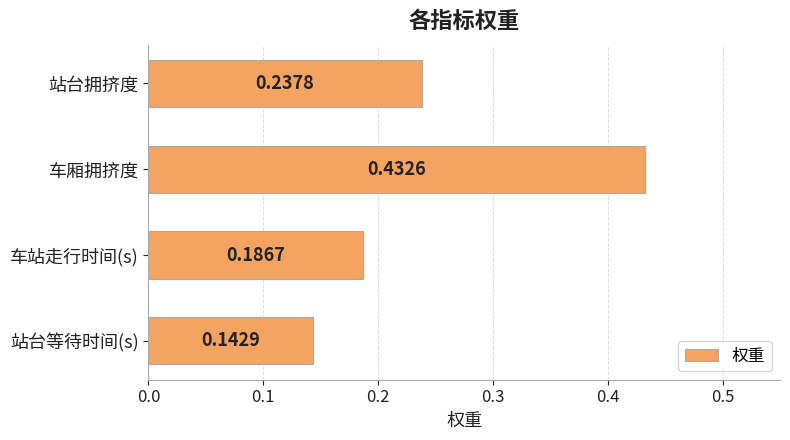

Rank the categories by value from lowest to highest.

站台等待时间(s), 车站走行时间(s), 站台拥挤度, 车厢拥挤度